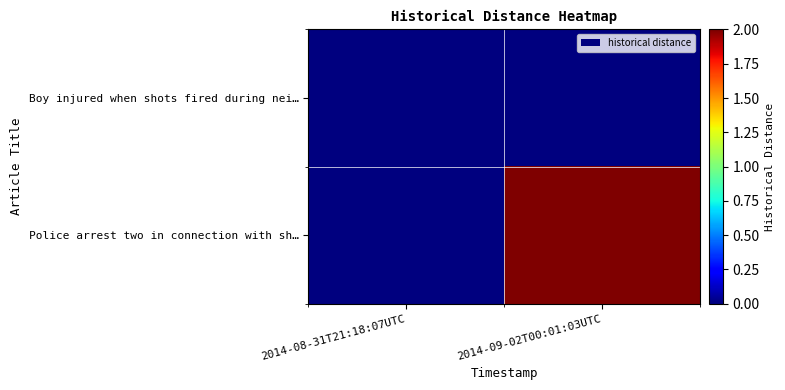

Which series has the largest total across all categories?

Police arrest two in connection with sh…